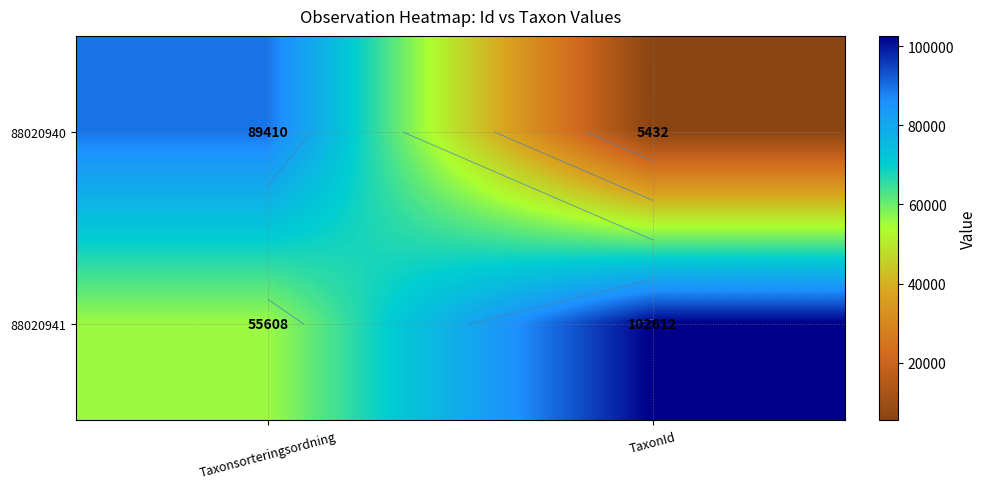

Which category has the lowest value across all series?

TaxonId